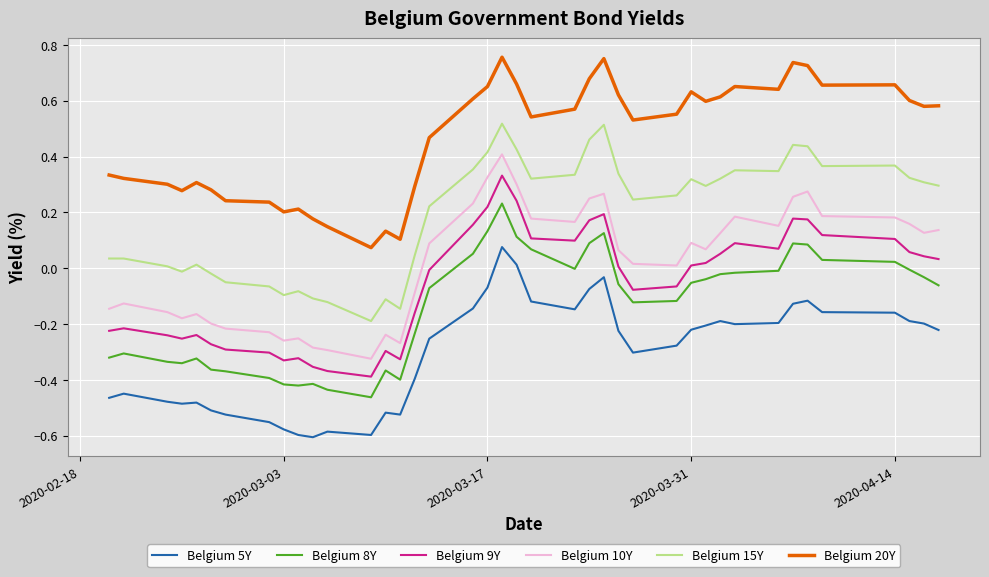

True or false: Belgium 10Y and Belgium 8Y cross at least once.

False